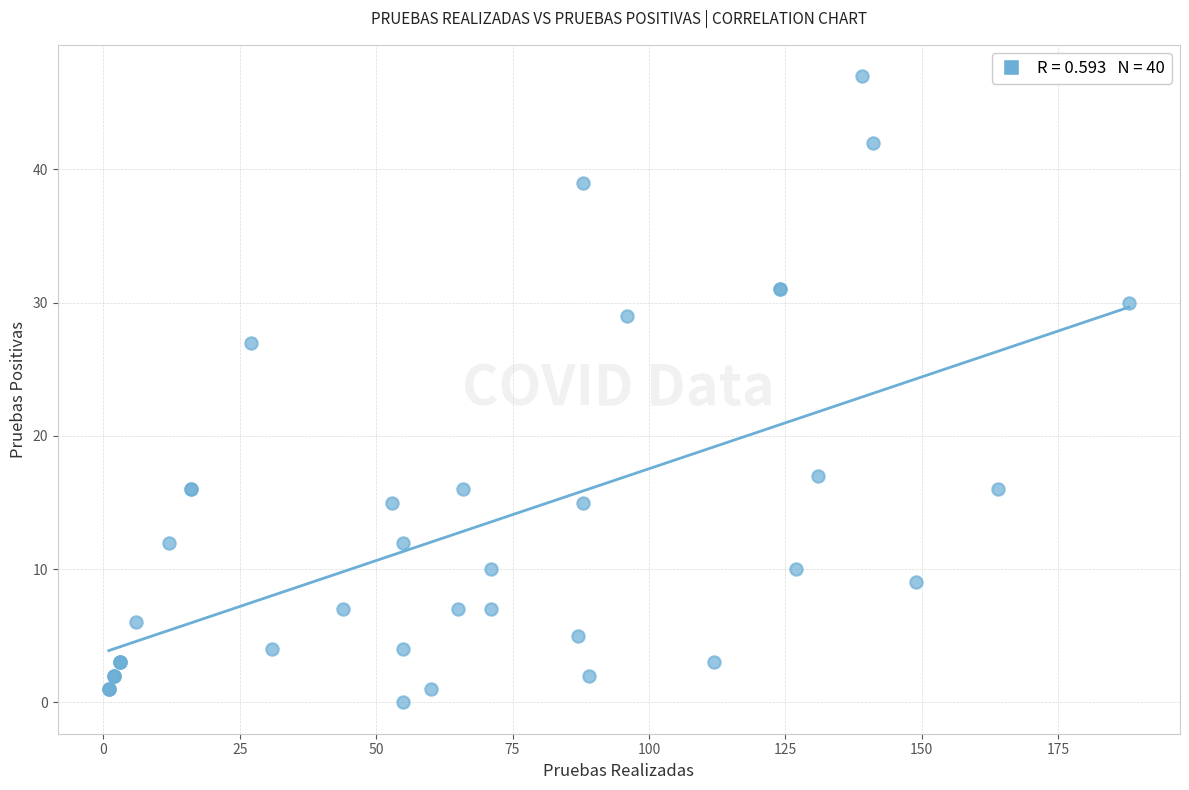

What Y value in the scatter plot is closest to 23?

27